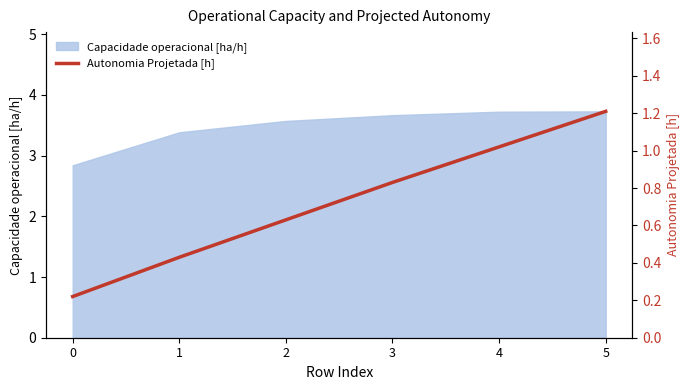

Is it true that the value at 2 is 0.6?

True